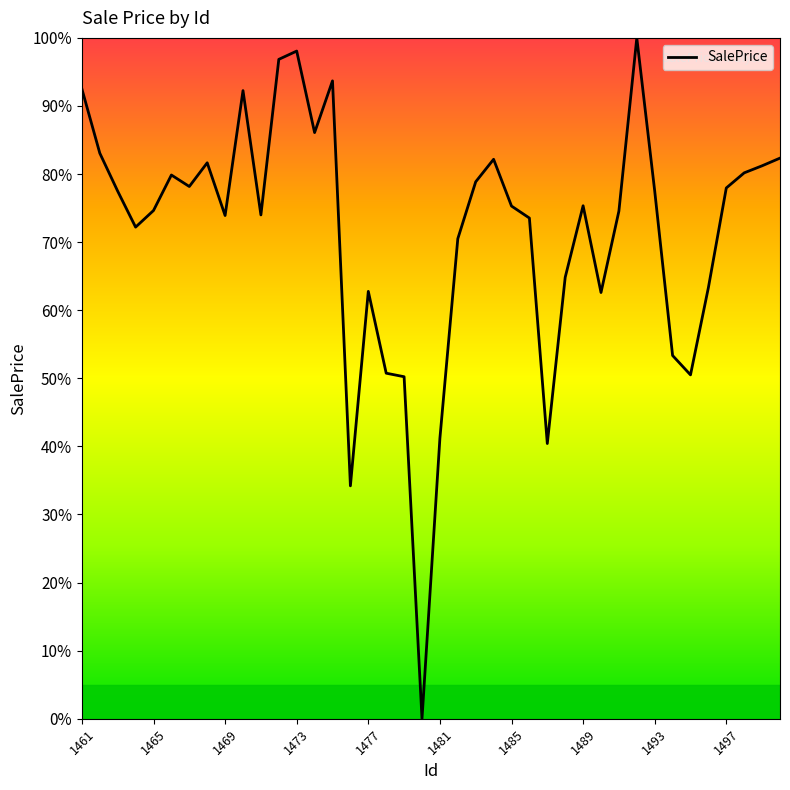

What is the maximum value shown in the chart?

100.0